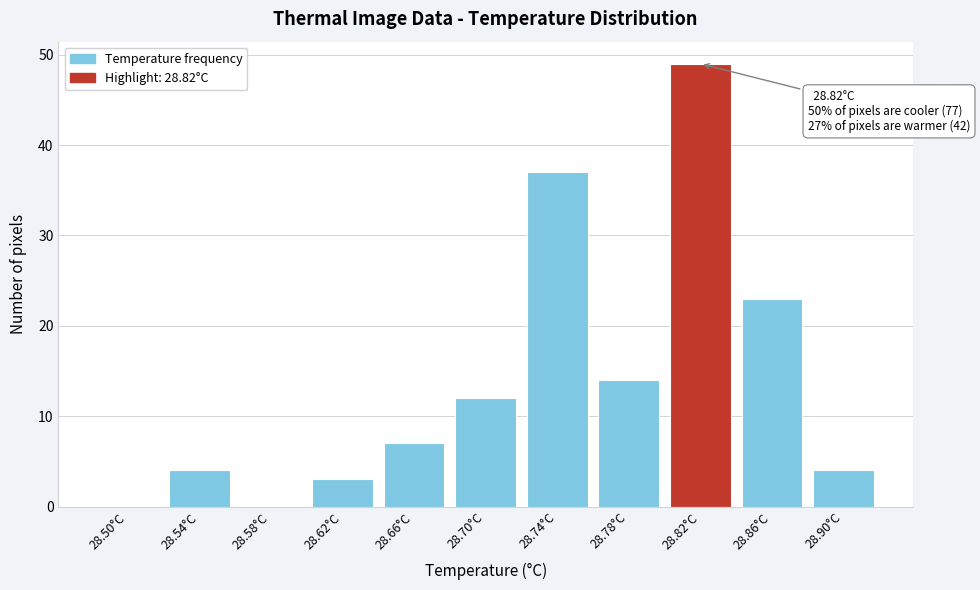

Reading left to right, what are all the values shown in this chart?

28.50°C=0	28.54°C=4	28.58°C=0	28.62°C=3	28.66°C=7	28.70°C=12	28.74°C=37	28.78°C=14	28.82°C=49	28.86°C=23	28.90°C=4